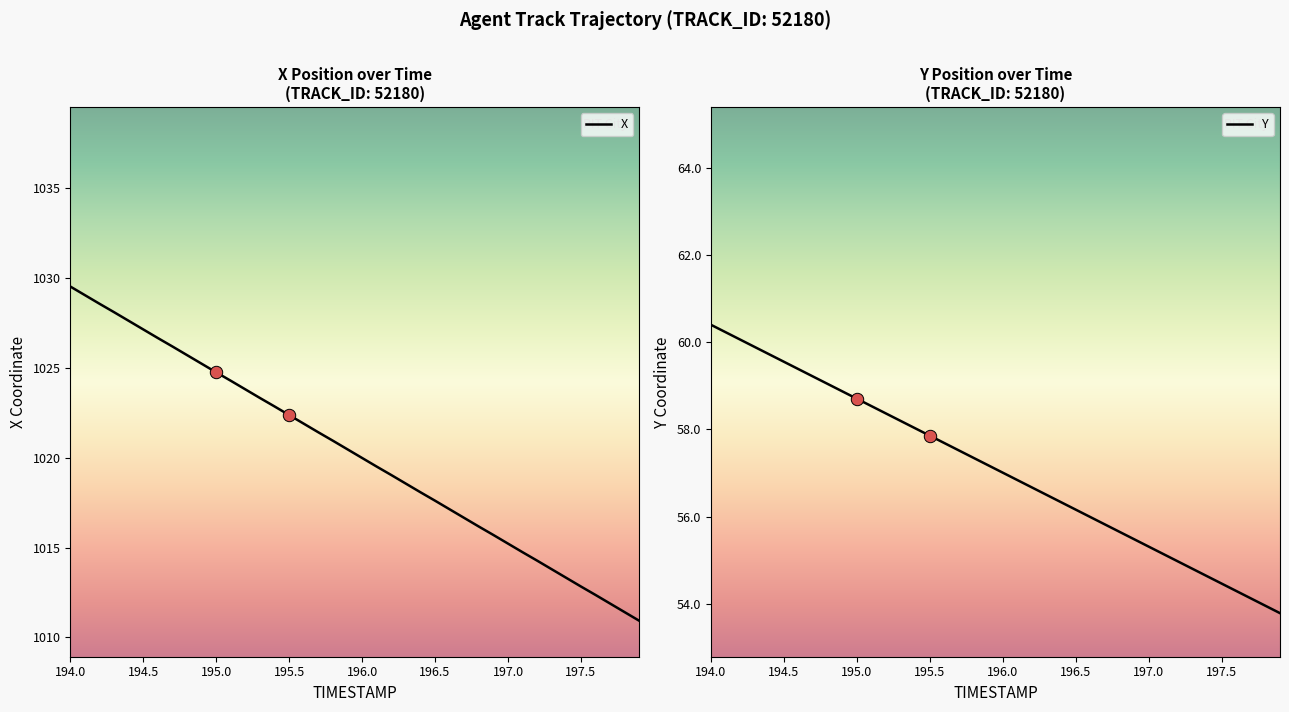

Is the value of X at 195.9 greater than the value of Y at 196.1?

Yes